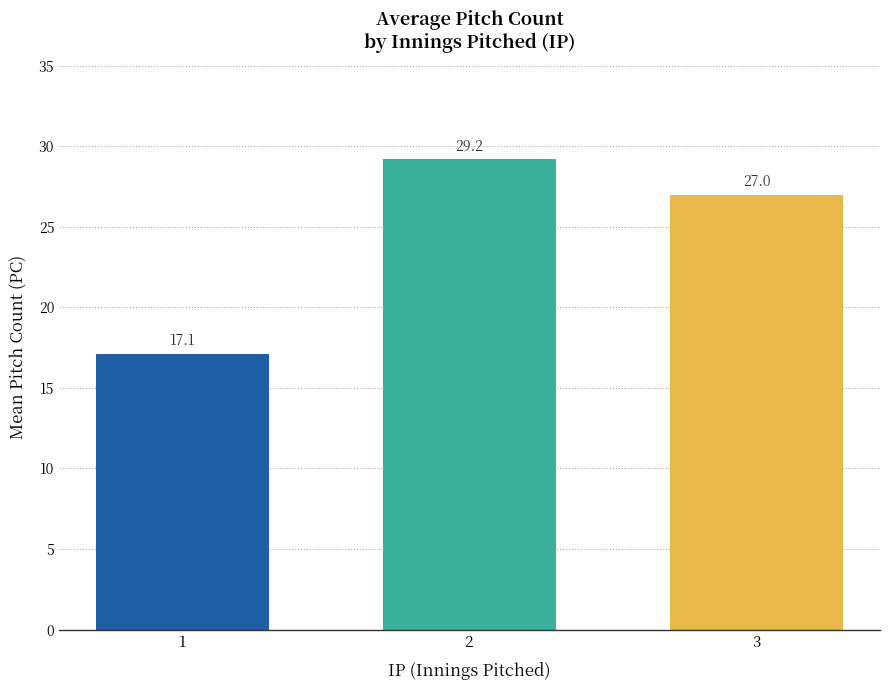

True or false: the data shows 45.0 at 3.

False